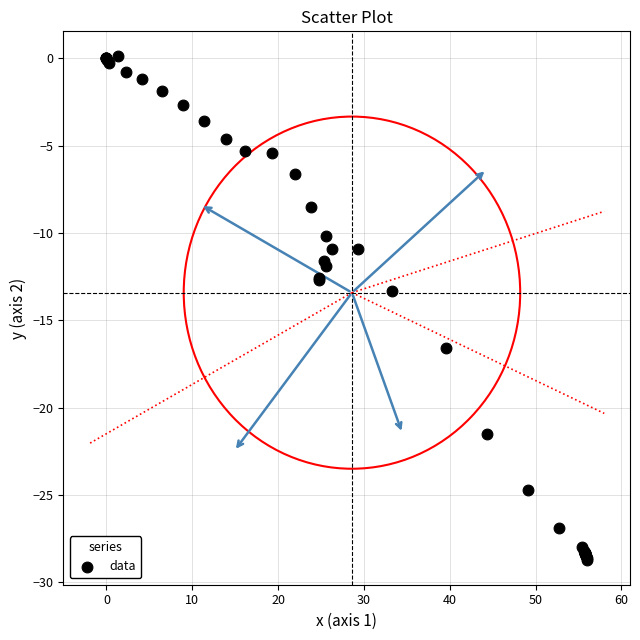

What Y value in the scatter plot is closest to -14?

-13.3